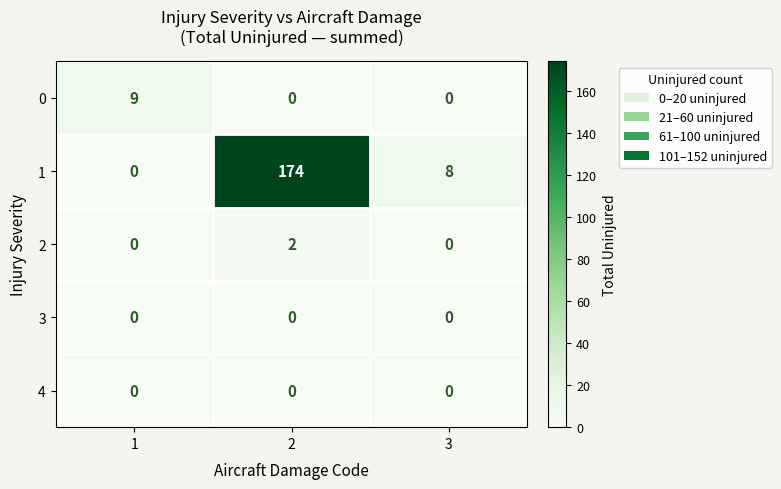

What is the sum of the 1 values at 1 and 3?

8